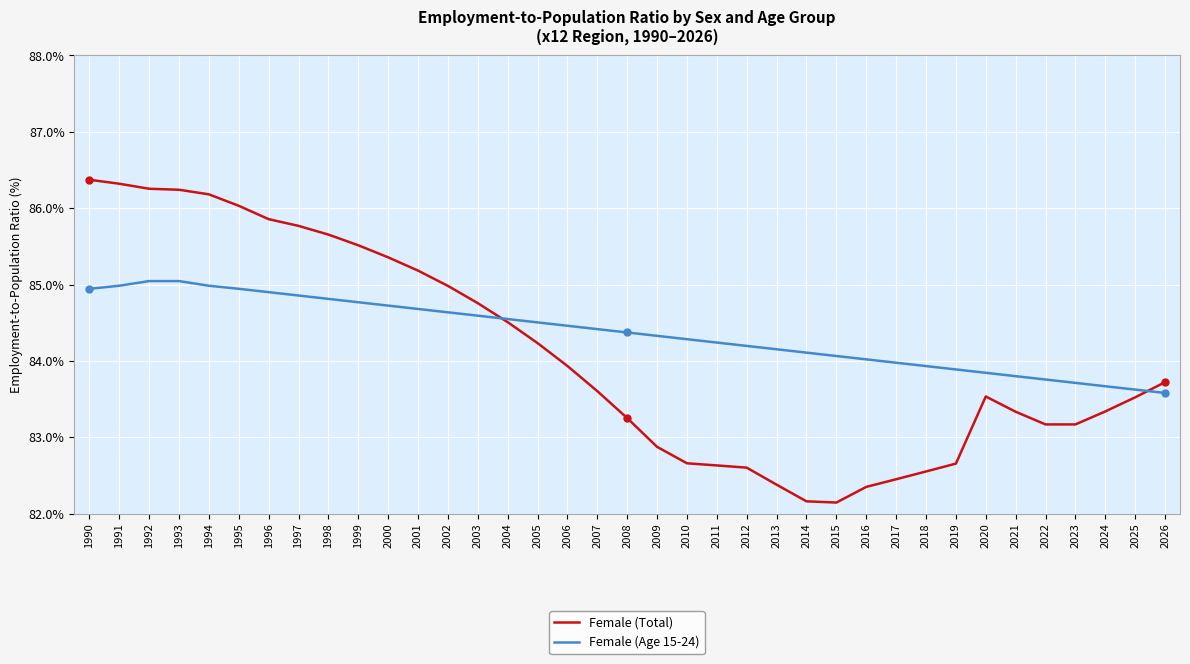

At which label does Female (Total) first exceed 83?

1990